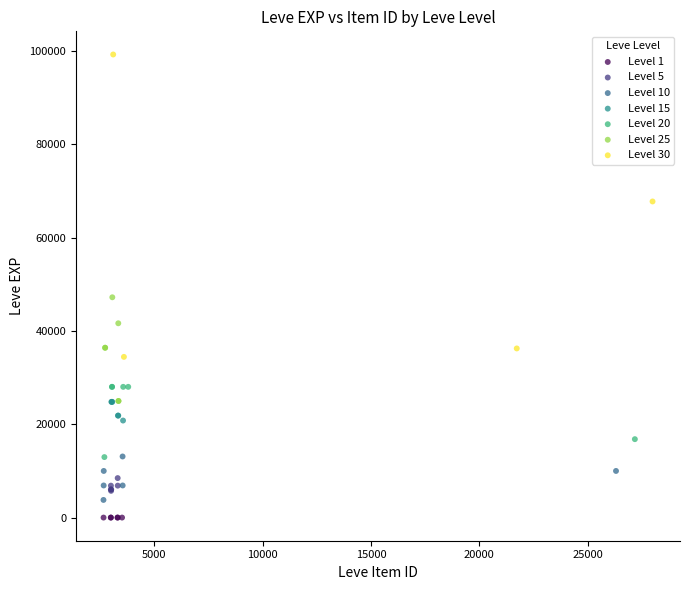

Which series reaches the maximum Y coordinate?

Level 30